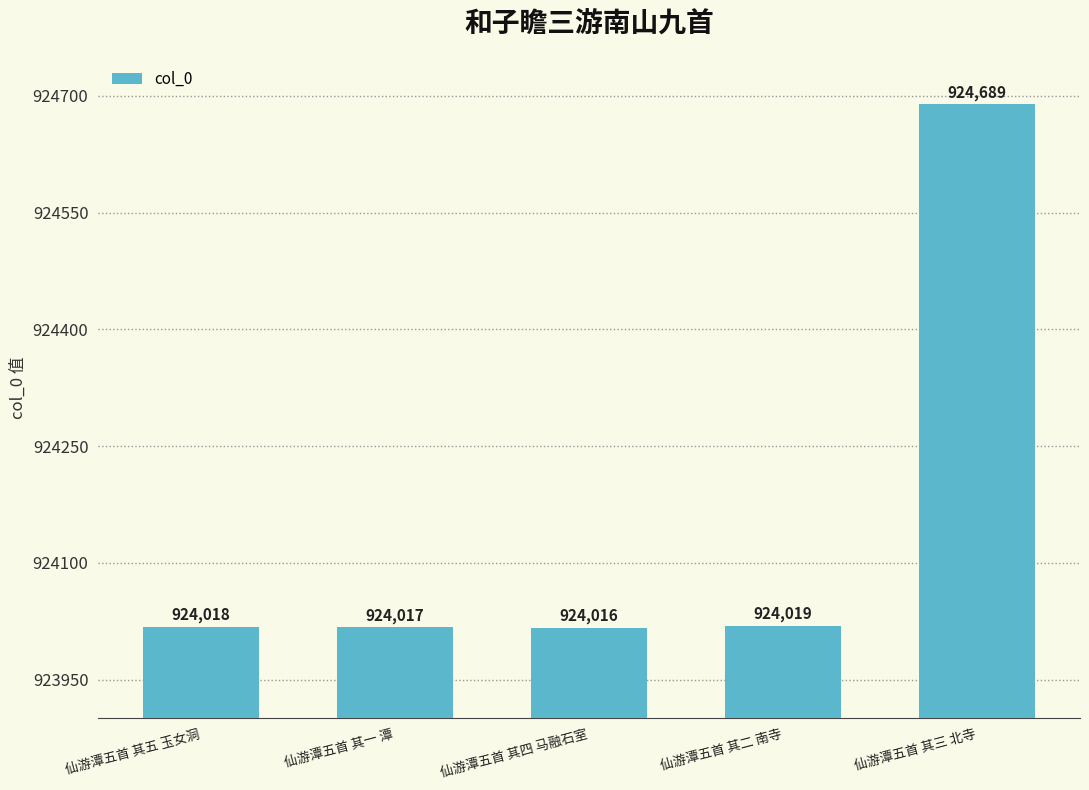

Which category has the highest value across all series?

仙游潭五首 其三 北寺